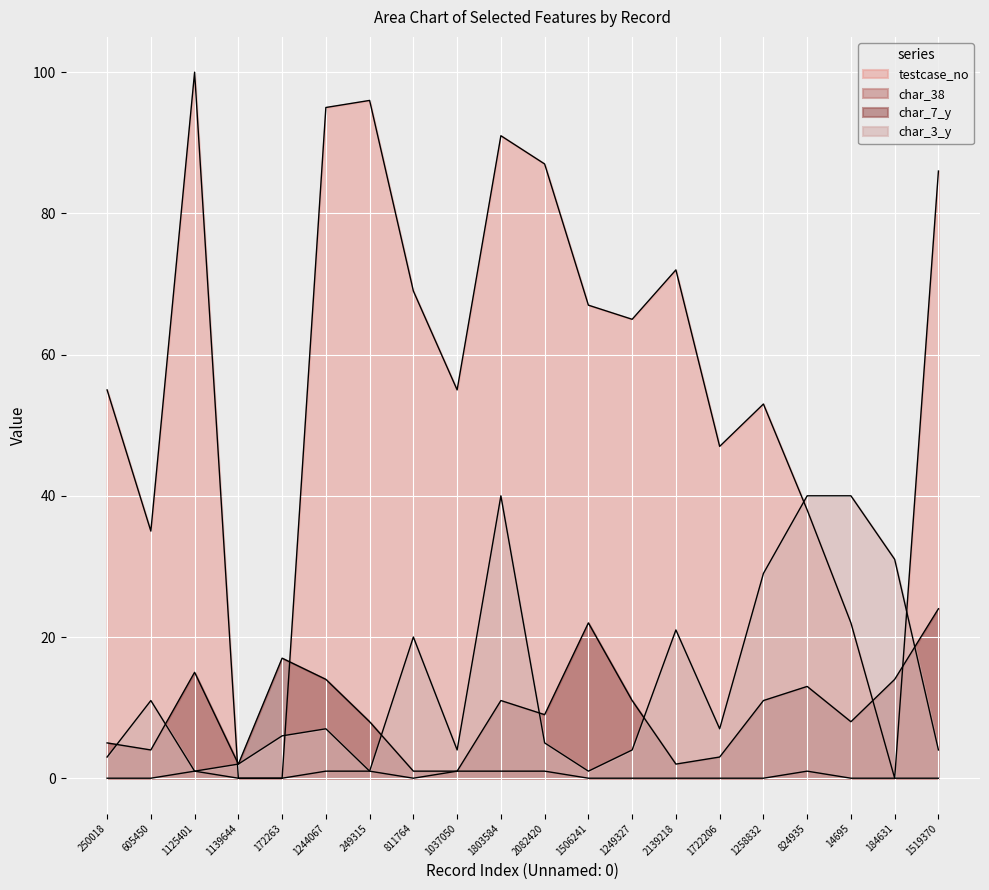

What is the label of the 20th point from the right?

250018